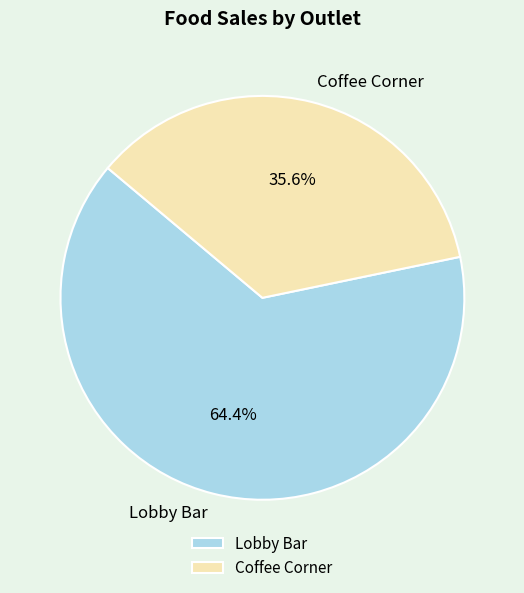

The Lobby Bar slice represents 64% of the pie. True or false?

True